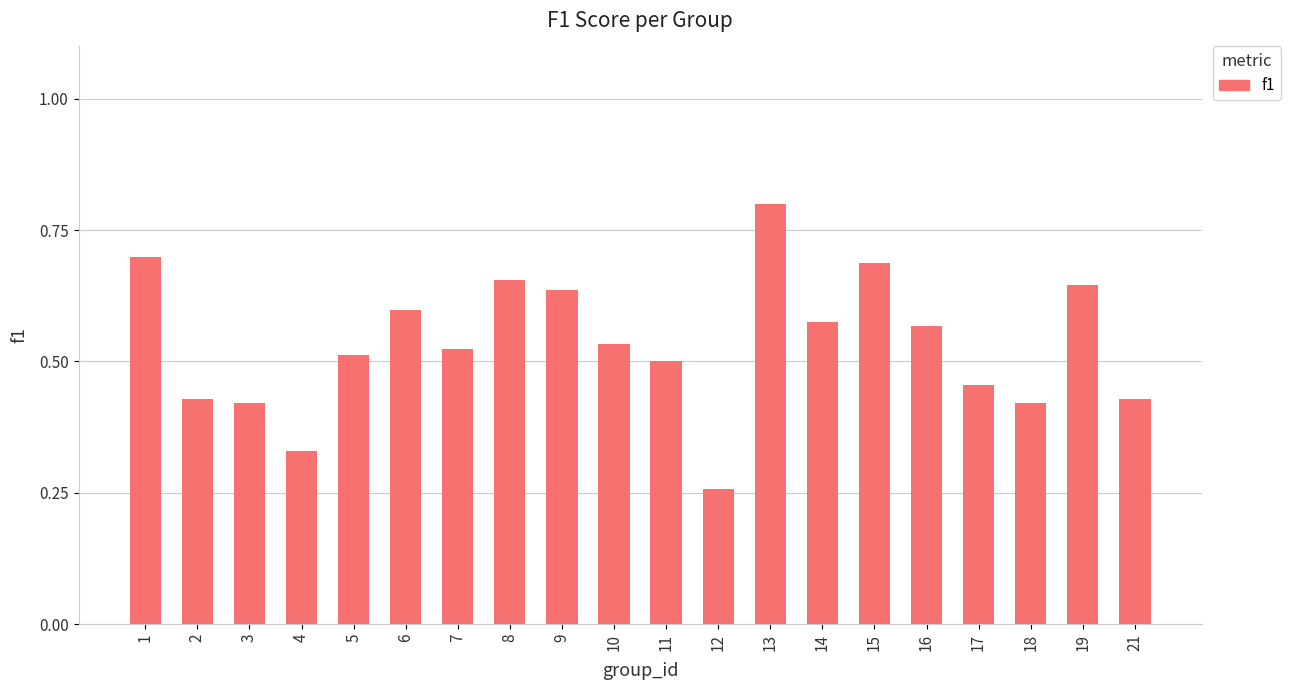

What is the difference between the values at 1 and 10?

0.2